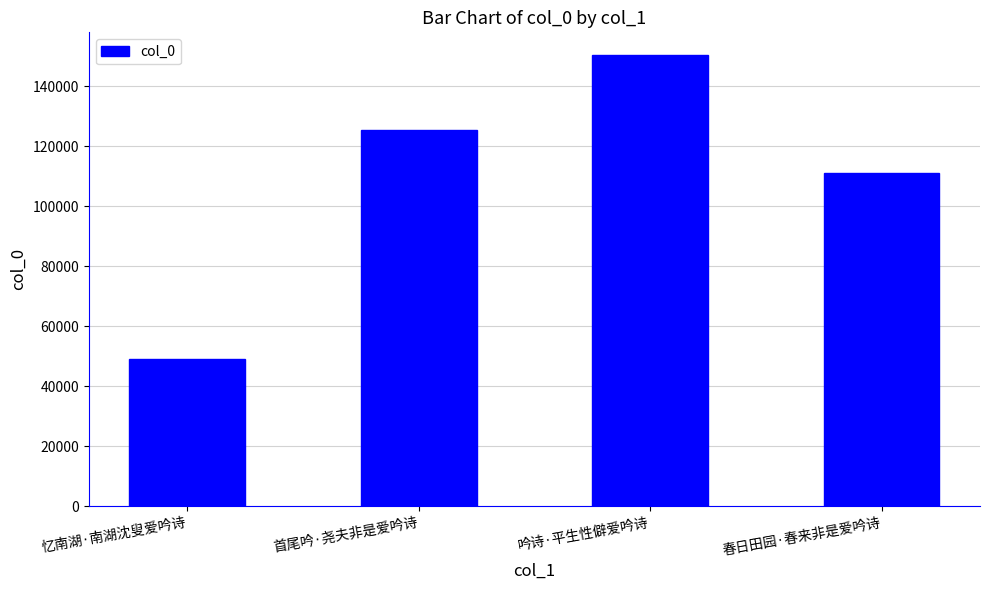

What is the ratio of the value at 首尾吟·尧夫非是爱吟诗 to the value at 吟诗·平生性僻爱吟诗?

0.8